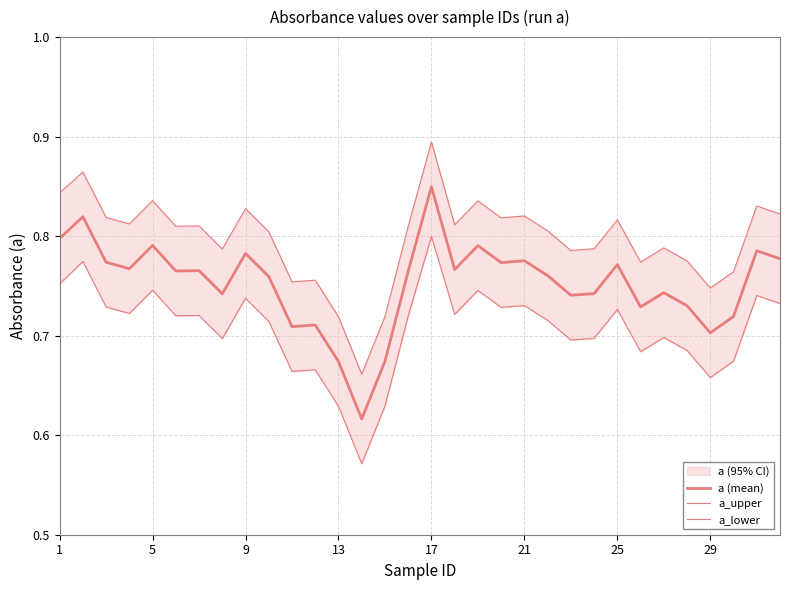

In a (mean), how many points are higher than both neighbors (excluding endpoints)?

11